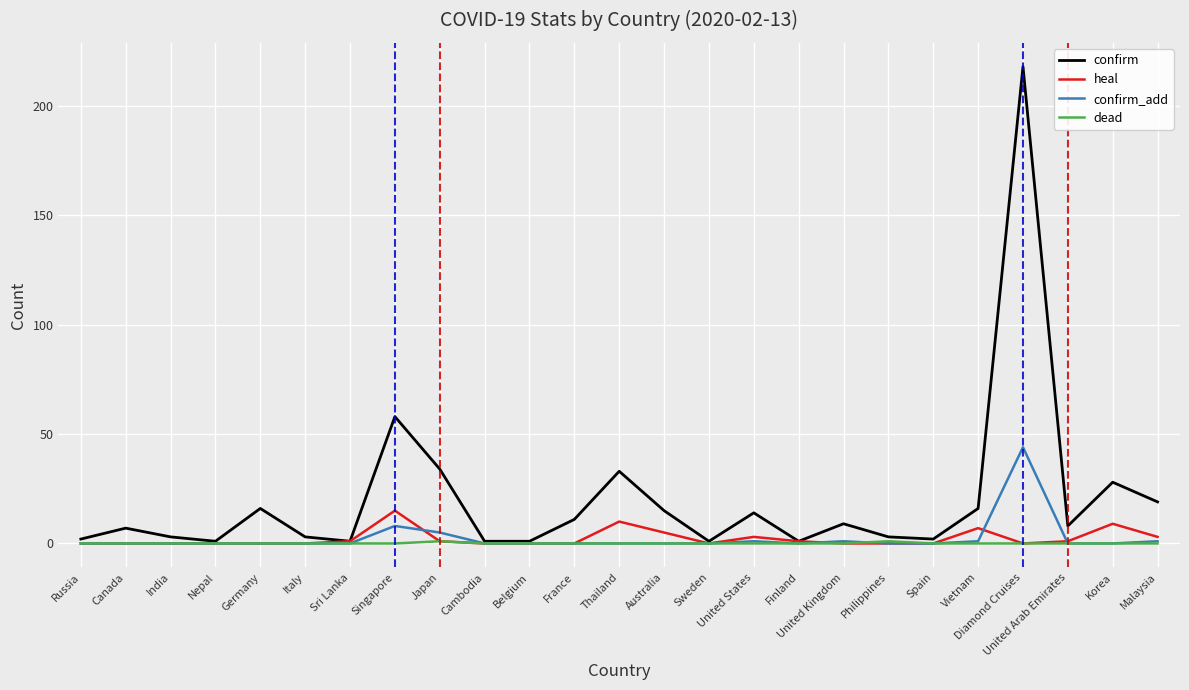

List the series in order of their peak value, highest first.

confirm, confirm_add, heal, dead